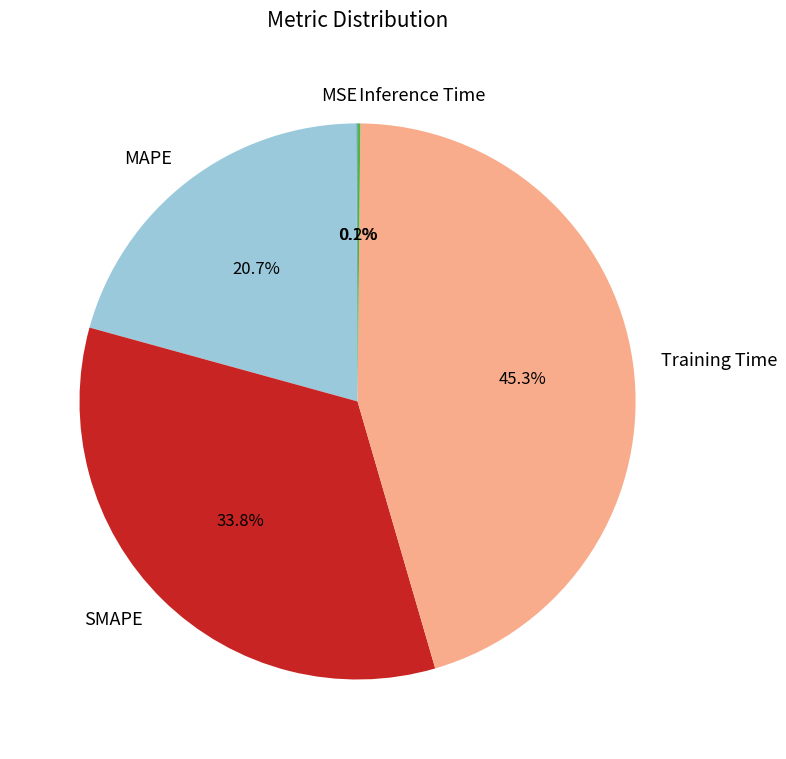

To the nearest percent, what percentage of the pie is SMAPE?

34%